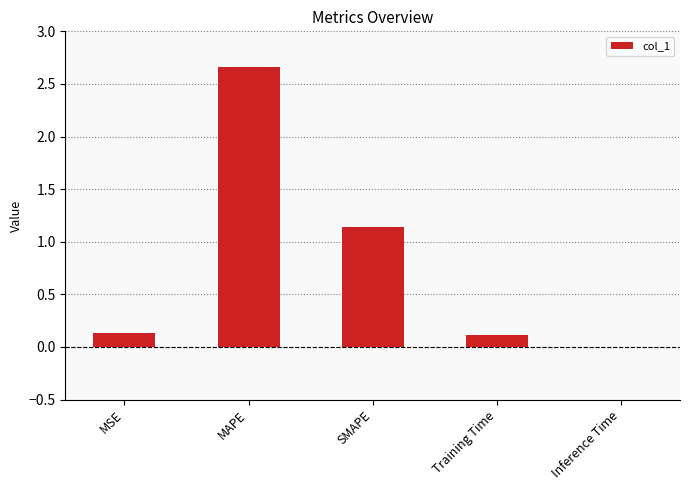

What is the average value?

0.8